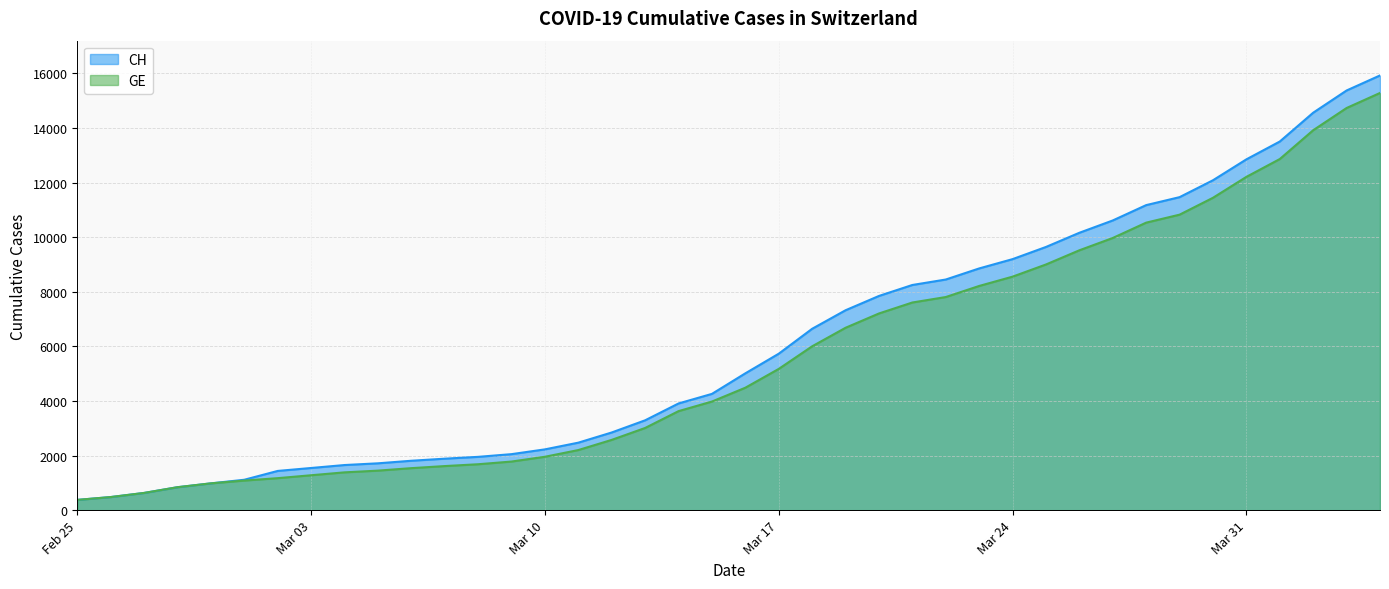

Which label corresponds to the largest value in the chart?

2020-04-04